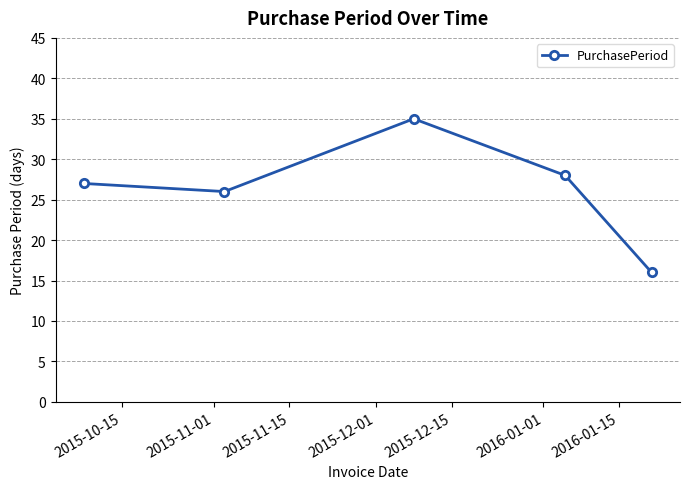

True or false: the data has more than 1 interior local peaks.

False